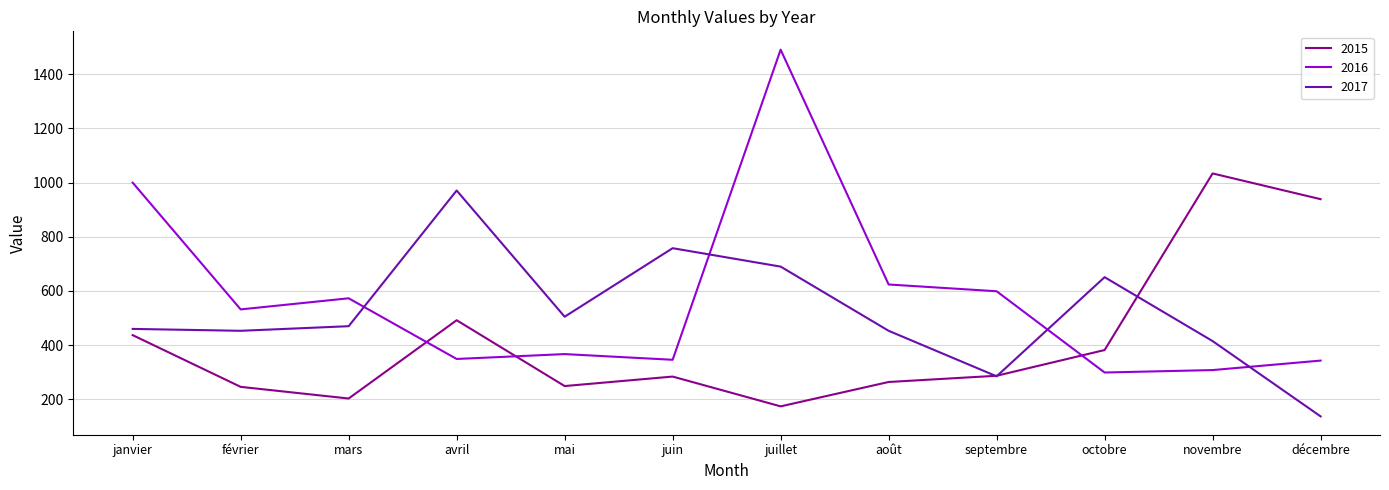

What is the spread (max minus min) of values at juillet?

1317